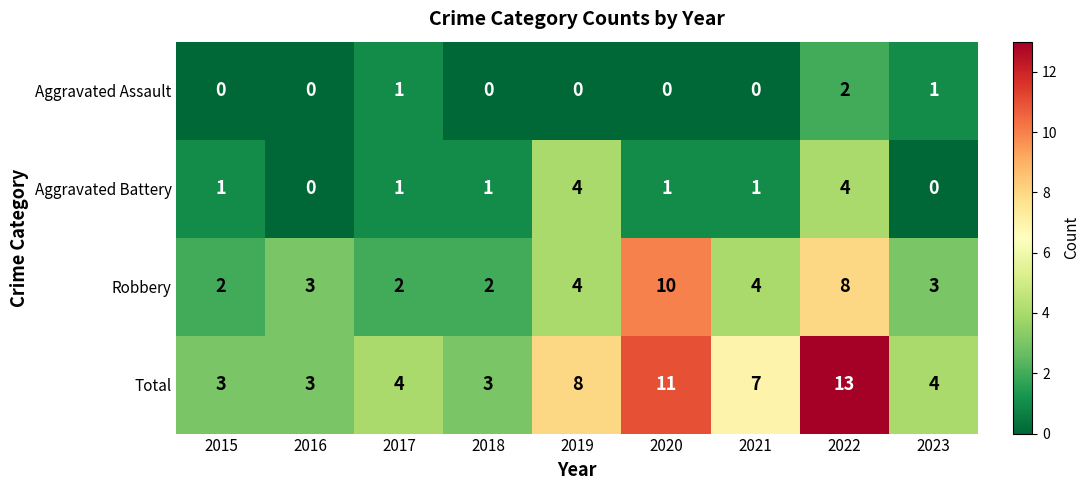

Rank the series by their average value, from highest to lowest.

Total, Robbery, Aggravated Battery, Aggravated Assault